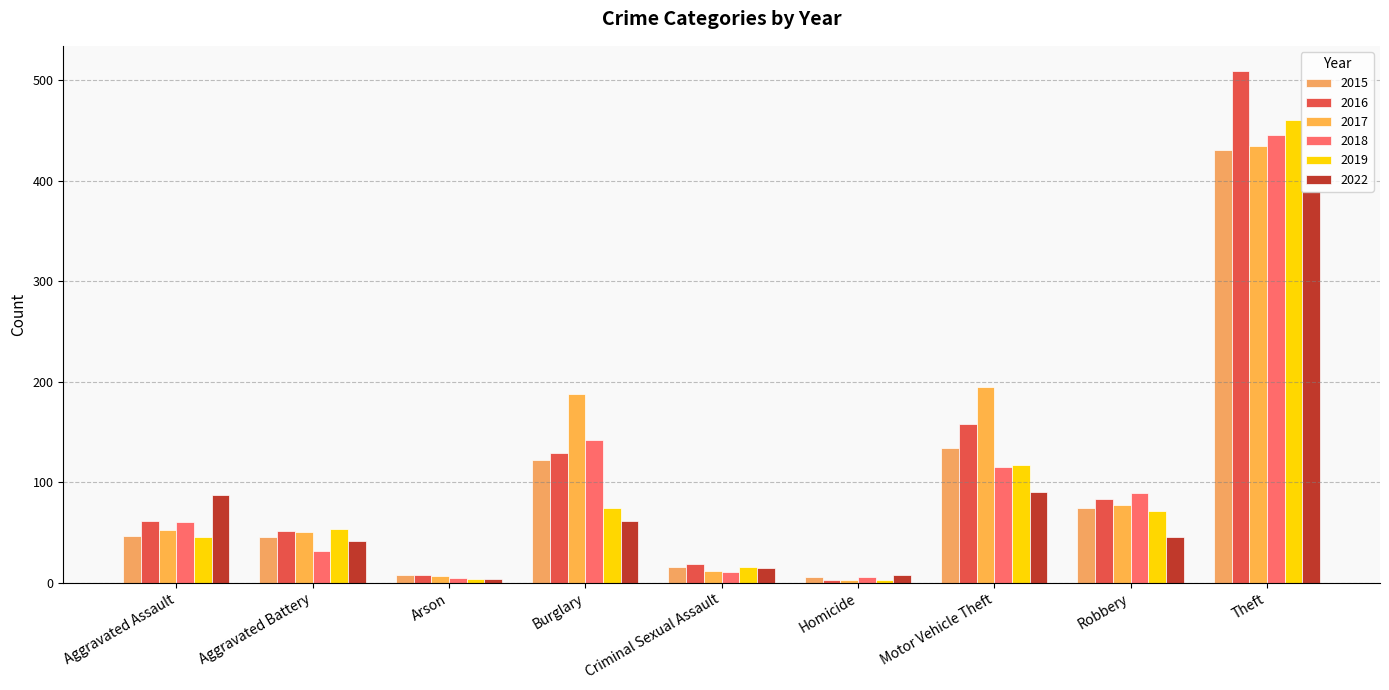

What is the greatest value displayed?

509